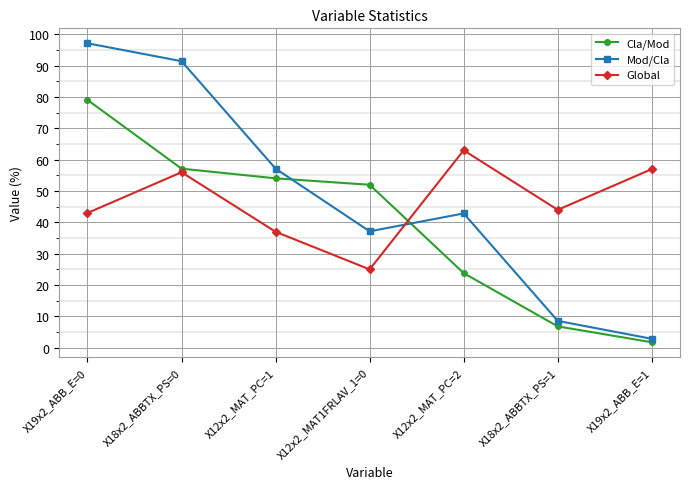

True or false: Cla/Mod has more than 2 points higher than both neighbors.

False